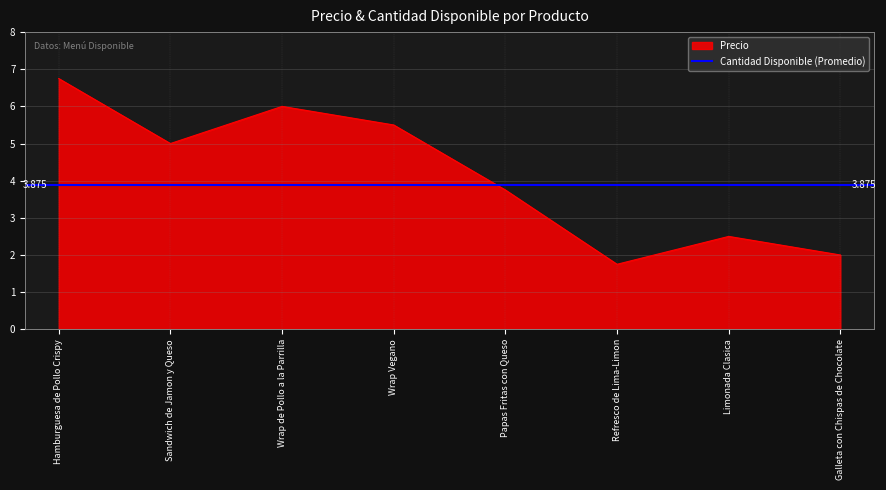

How many lines are shown in the chart?

1